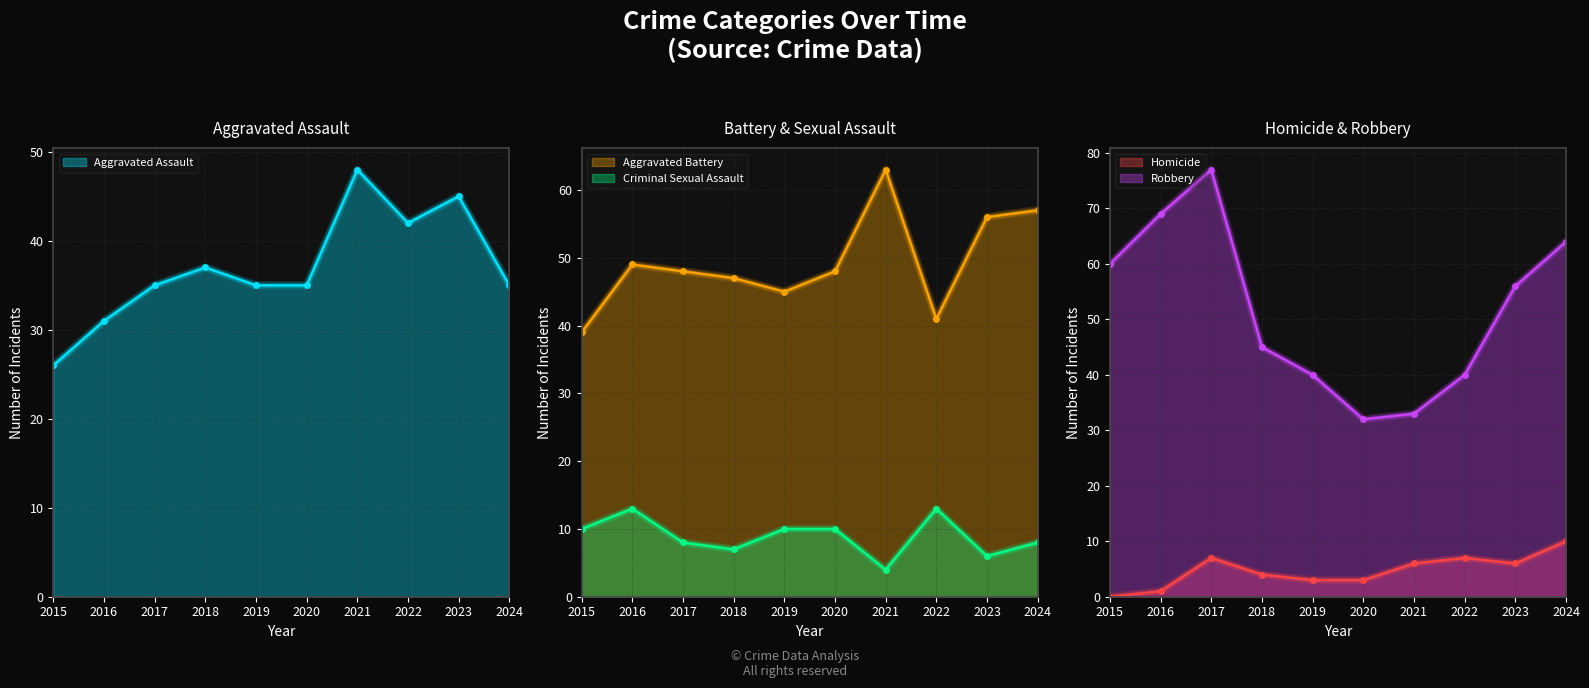

Is it true that Homicide equals 1 at 2020?

False